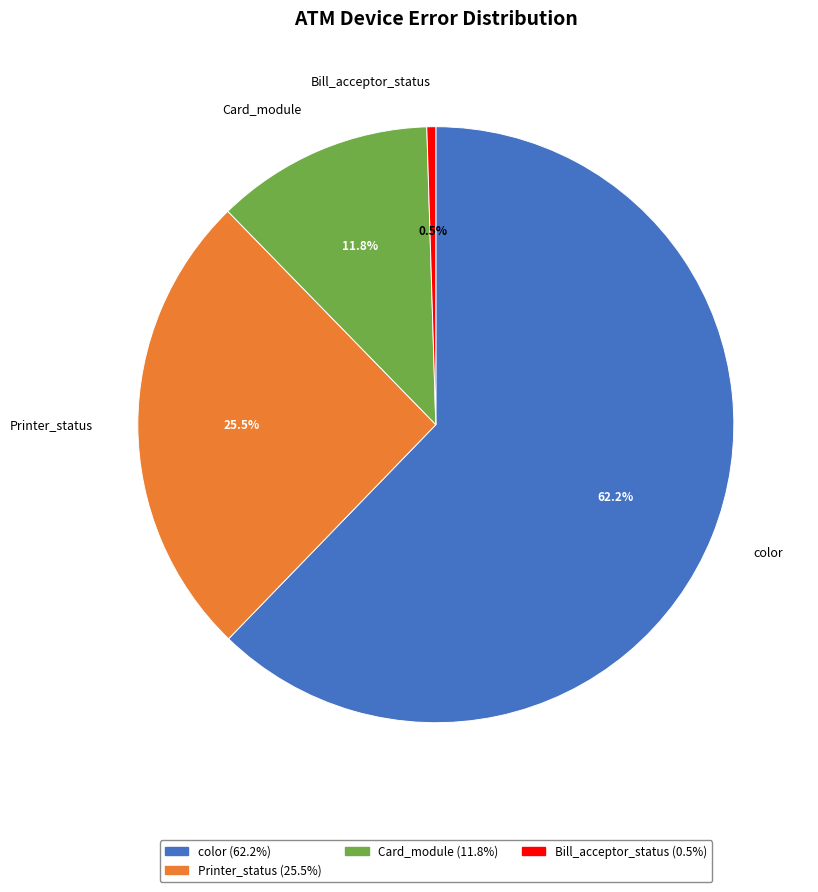

Does any single category account for the majority?

Yes